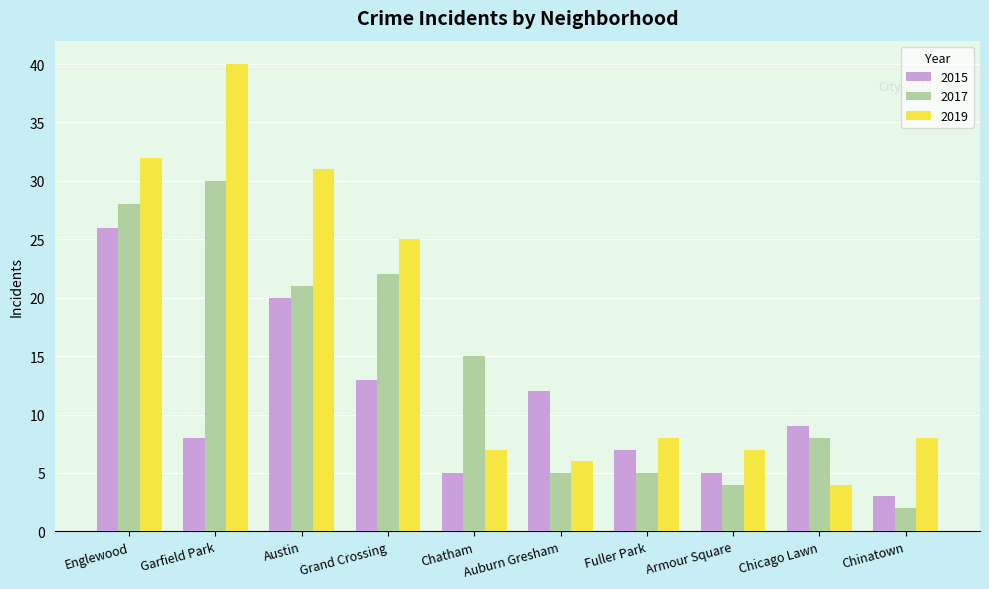

What is the label of the 1st bar from the right?

Chinatown